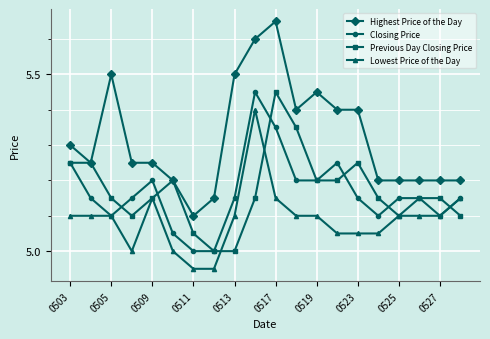

After their last crossing, which series has the higher values: Closing Price or Previous Day Closing Price?

Closing Price